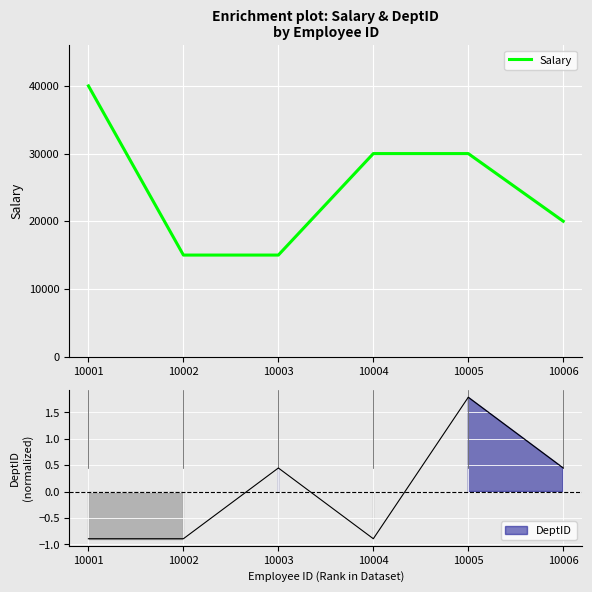

The chart shows a value of 17881 at 10004. True or false?

False